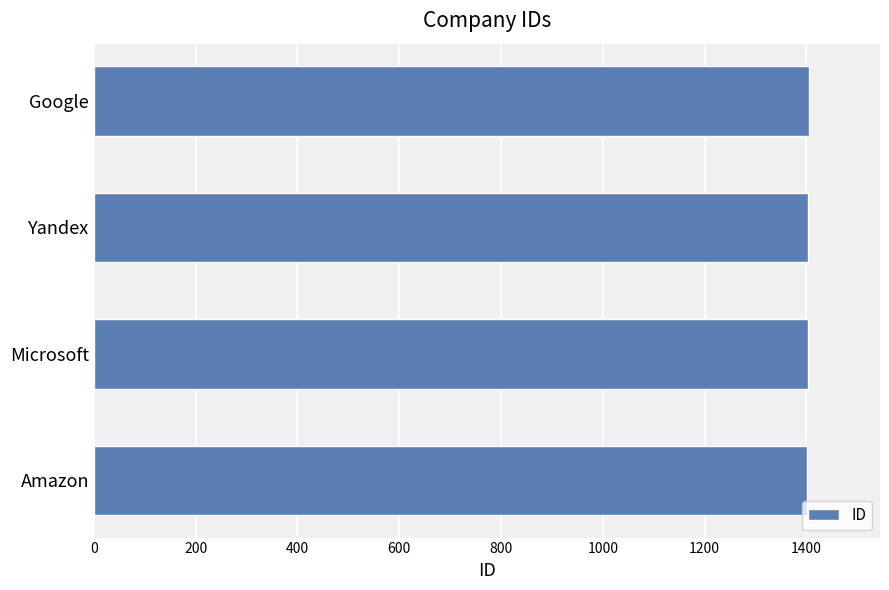

The value at Amazon is 1401. True or false?

True